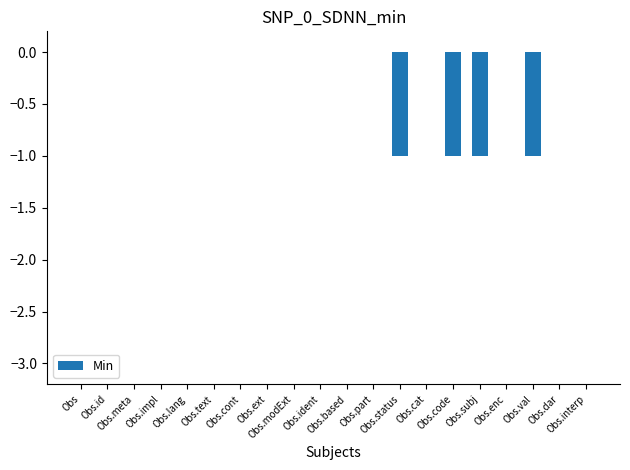

What is the sum of all values?

-4